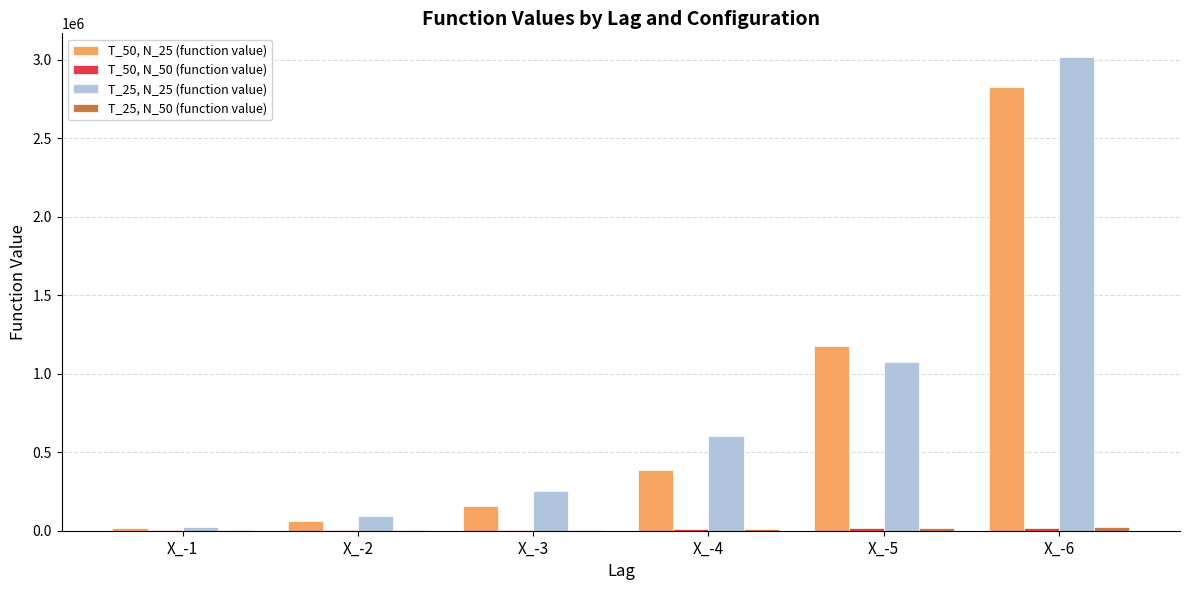

What is the sum of all T_25, N_25 (function value) values?

5065037.8